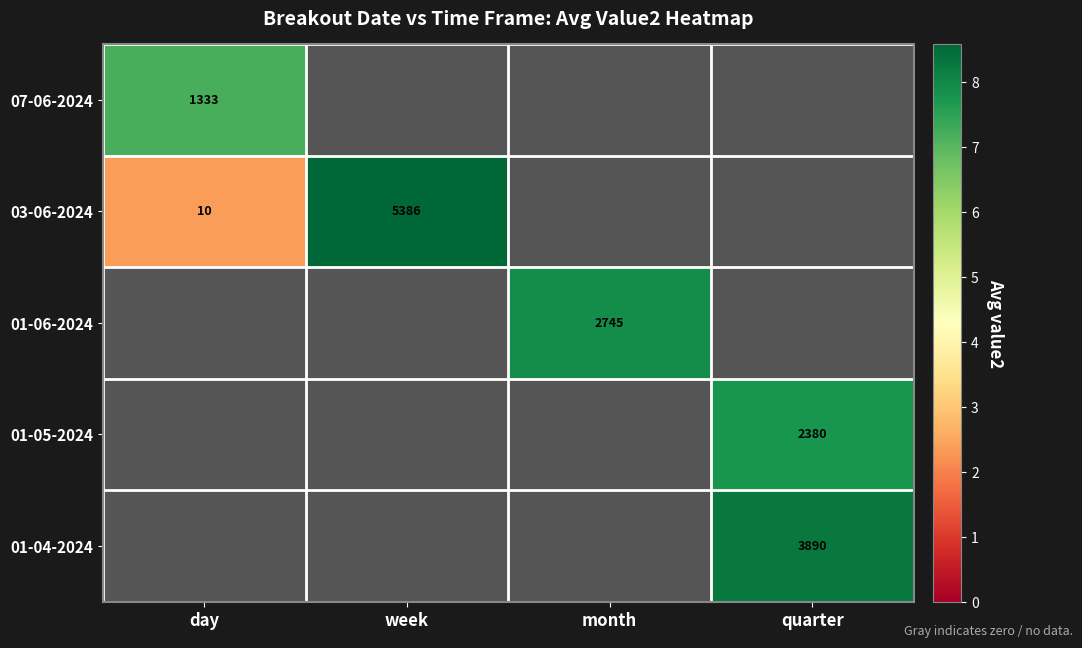

Read the 07-06-2024 value at day.

7.2